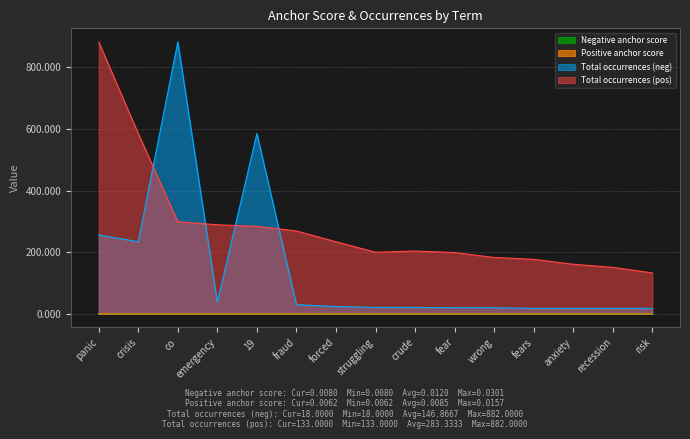

Is it true that Total occurrences (neg) equals 20.0 at wrong?

True